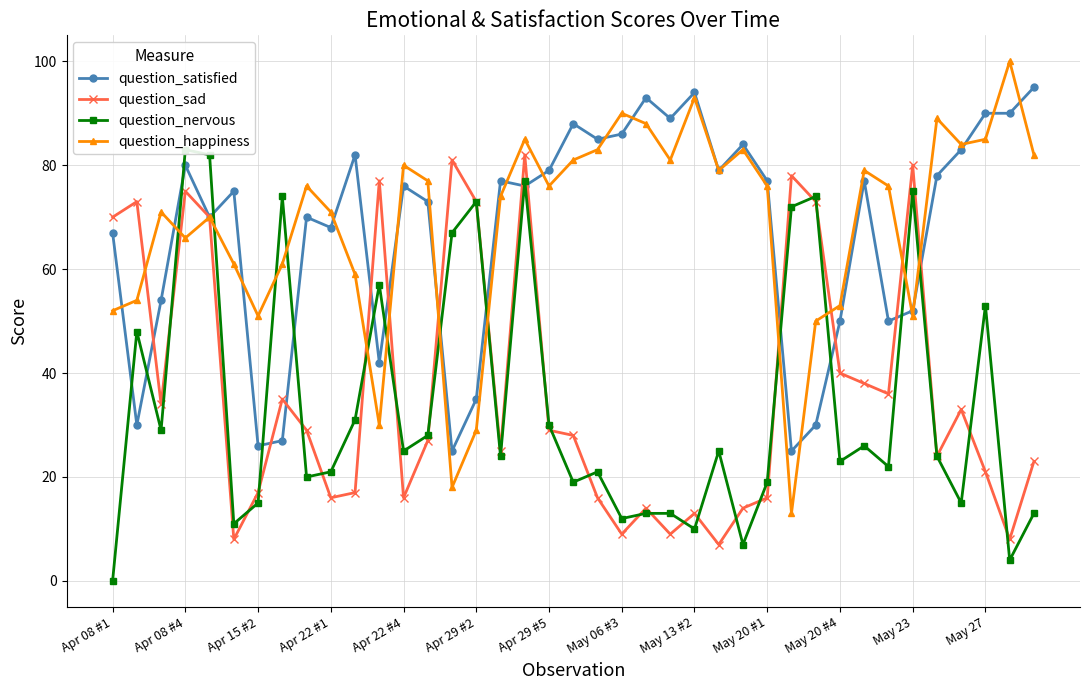

What is the greatest value displayed?

100